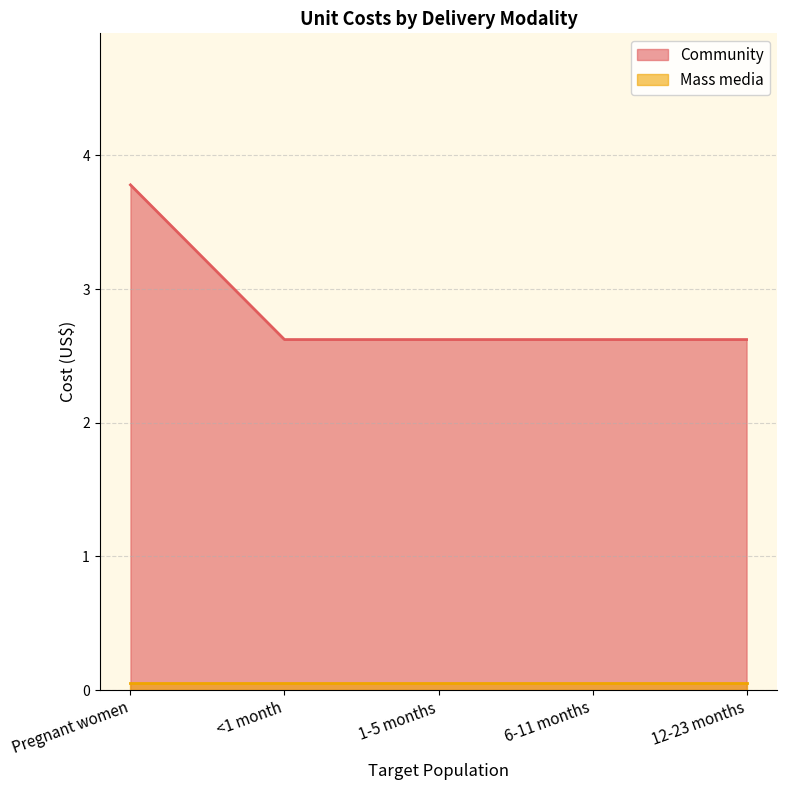

Does the chart have visible grid lines?

Yes